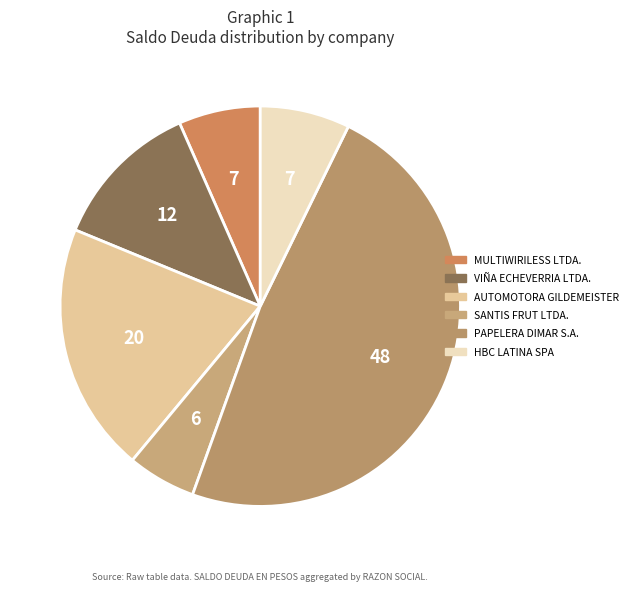

Count the number of slices in the pie.

6